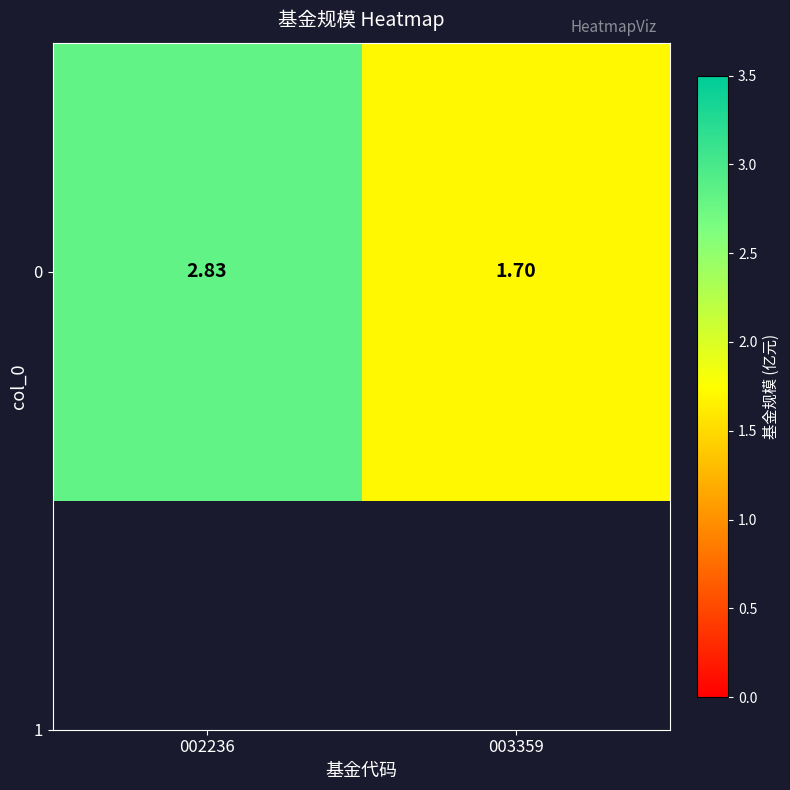

Approximately how many times larger is the value at 003359 compared to 002236?

0.6